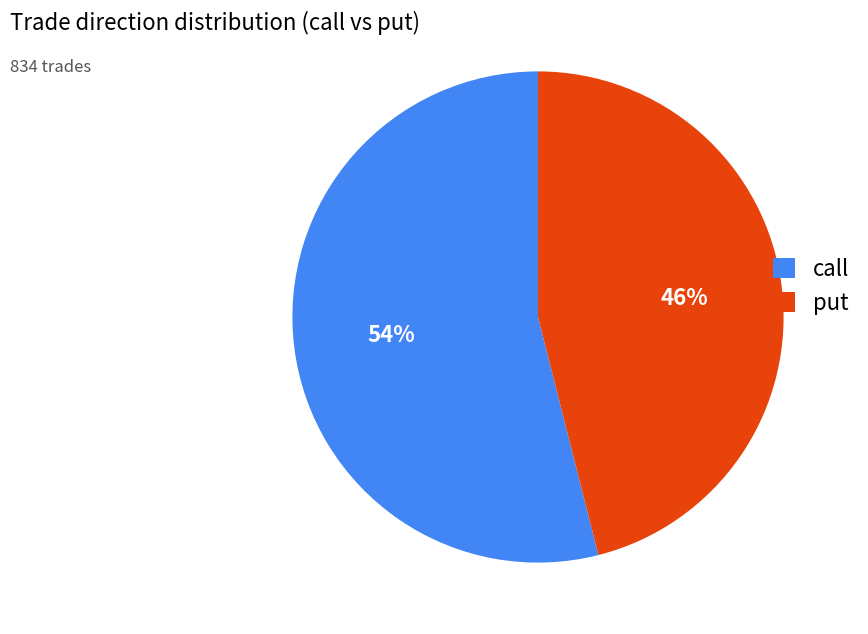

Which slice is the largest?

call